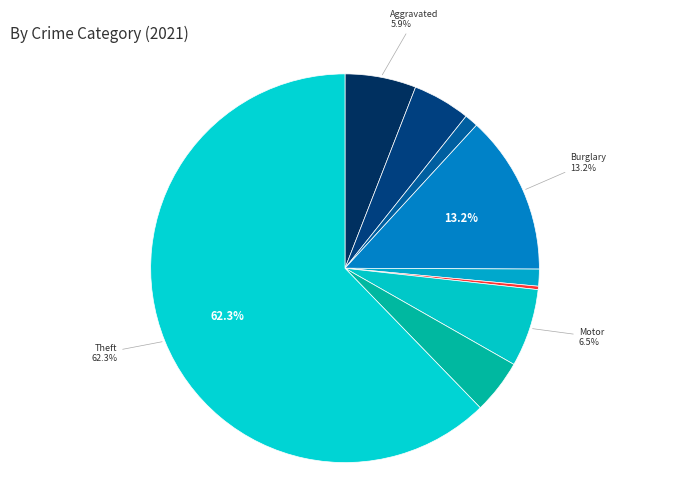

Count the number of slices in the pie.

9